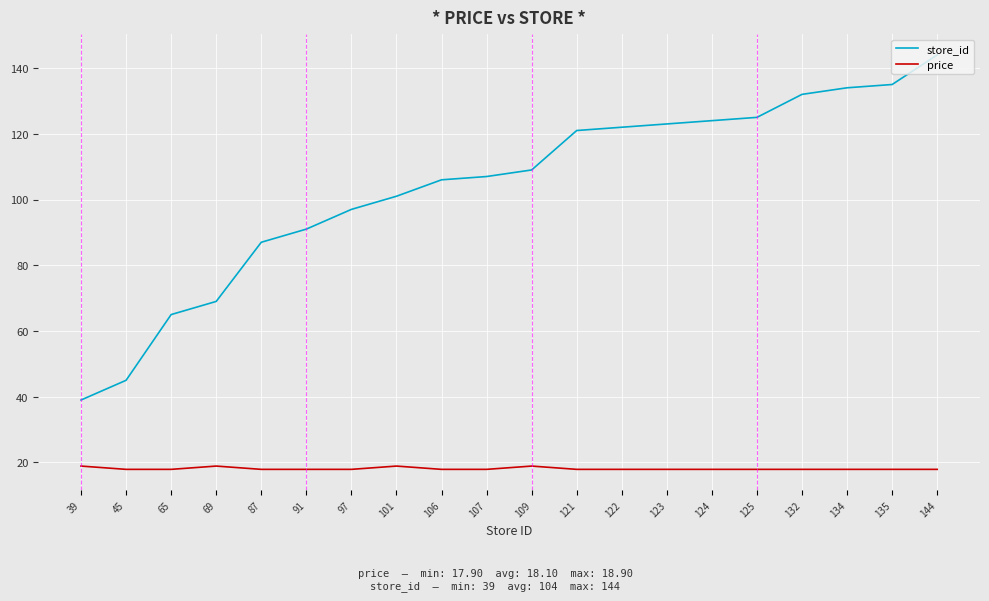

Reading right to left, extract all data points from this chart.

store_id: 144=144.0	135=135.0	134=134.0	132=132.0	125=125.0	124=124.0	123=123.0	122=122.0	121=121.0	109=109.0	107=107.0	106=106.0	101=101.0	97=97.0	91=91.0	87=87.0	69=69.0	65=65.0	45=45.0	39=39.0
price: 144=17.9	135=17.9	134=17.9	132=17.9	125=17.9	124=17.9	123=17.9	122=17.9	121=17.9	109=18.9	107=17.9	106=17.9	101=18.9	97=17.9	91=17.9	87=17.9	69=18.9	65=17.9	45=17.9	39=18.9